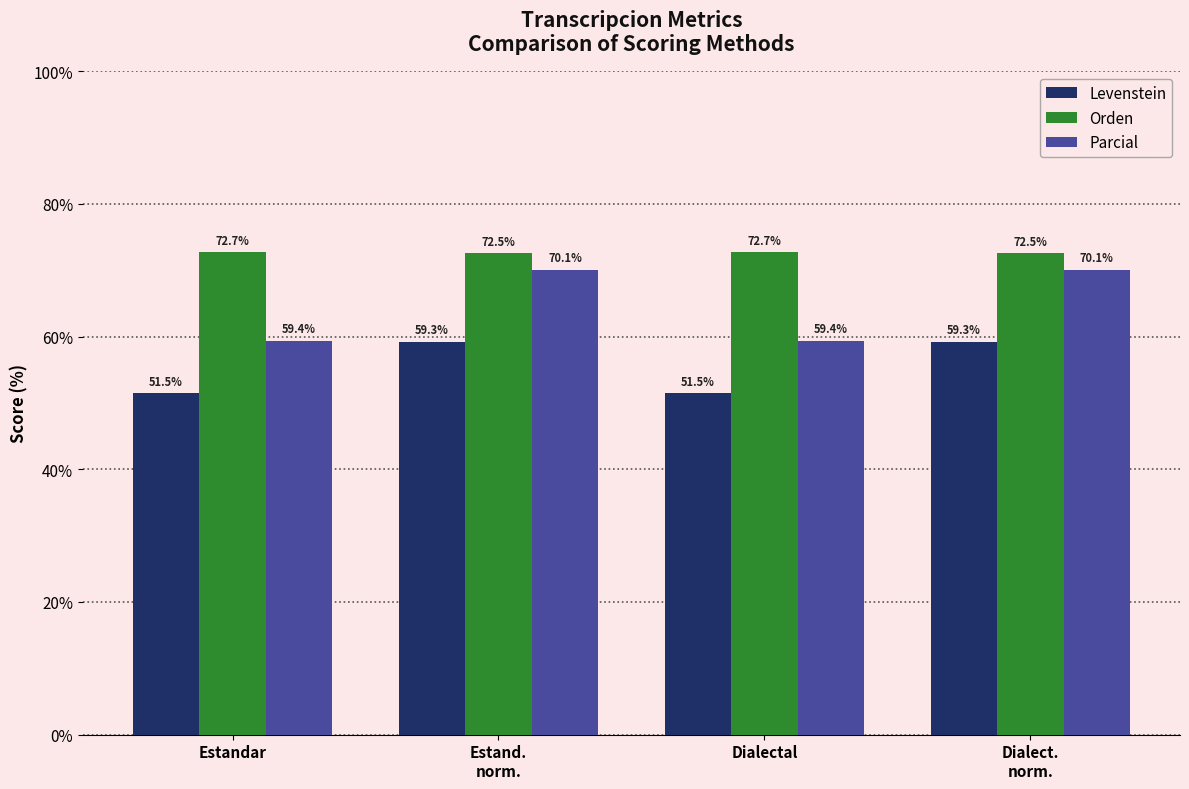

What is the label of the 3rd bar from the left?

Dialectal